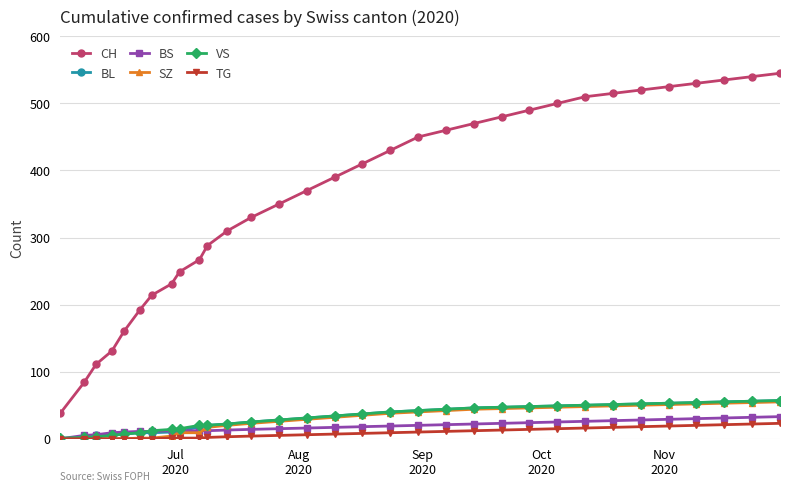

How many distinct data groups are displayed?

6